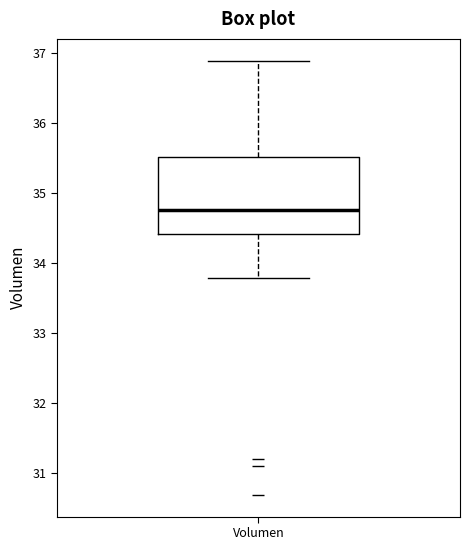

Where is the lower edge of the box for Volumen on the y-axis? The values are not printed on the chart, so give them approximately, as read against the axis.

34.4